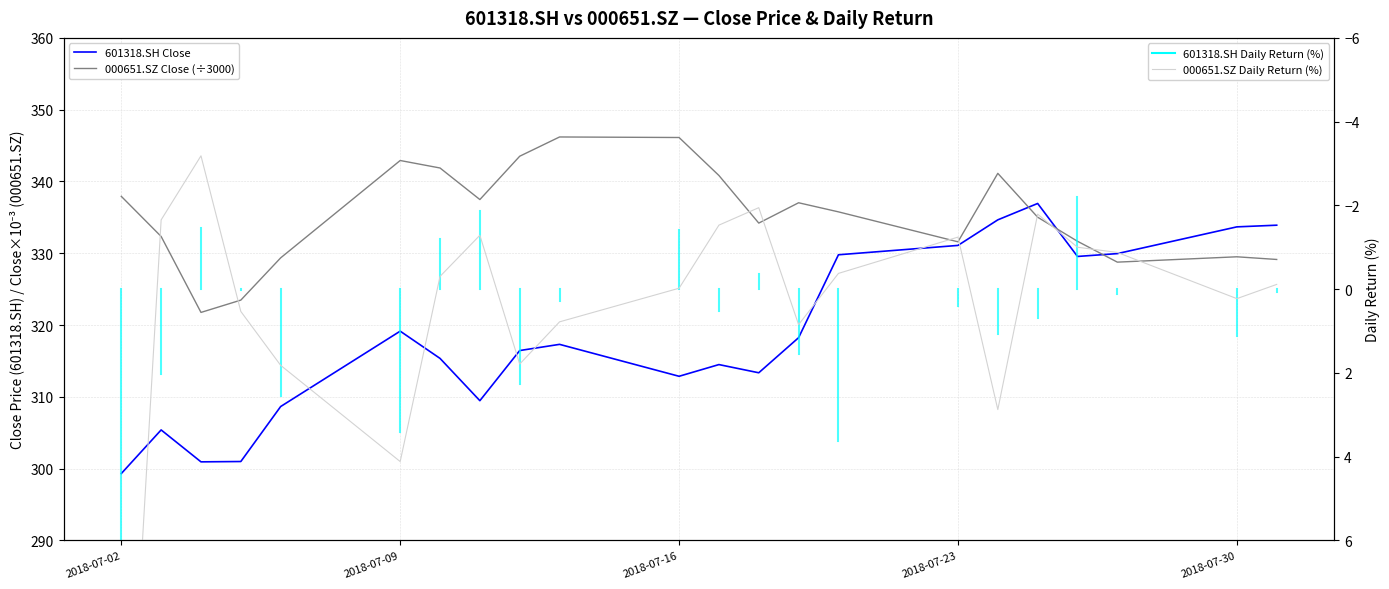

How many negative values does the 000651.SZ Daily Return (%) series have?

13